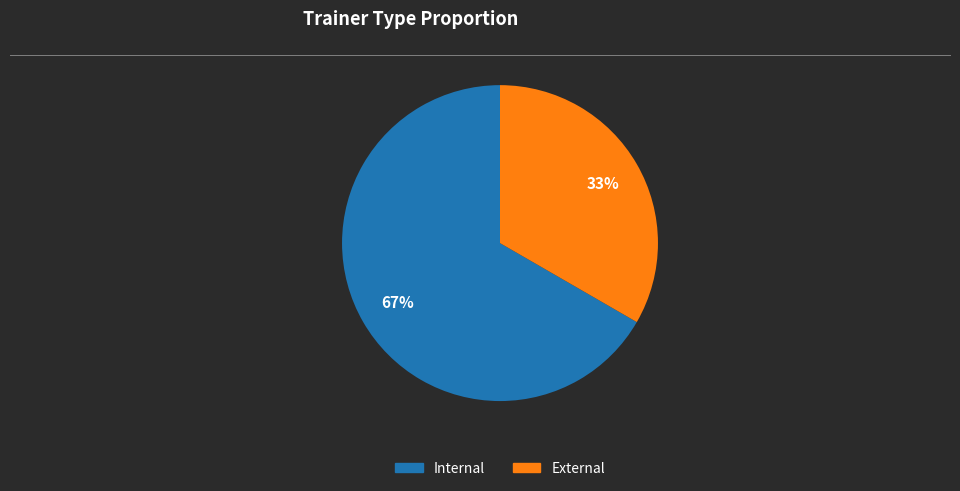

Do External and Internal together represent more than half of the pie?

Yes